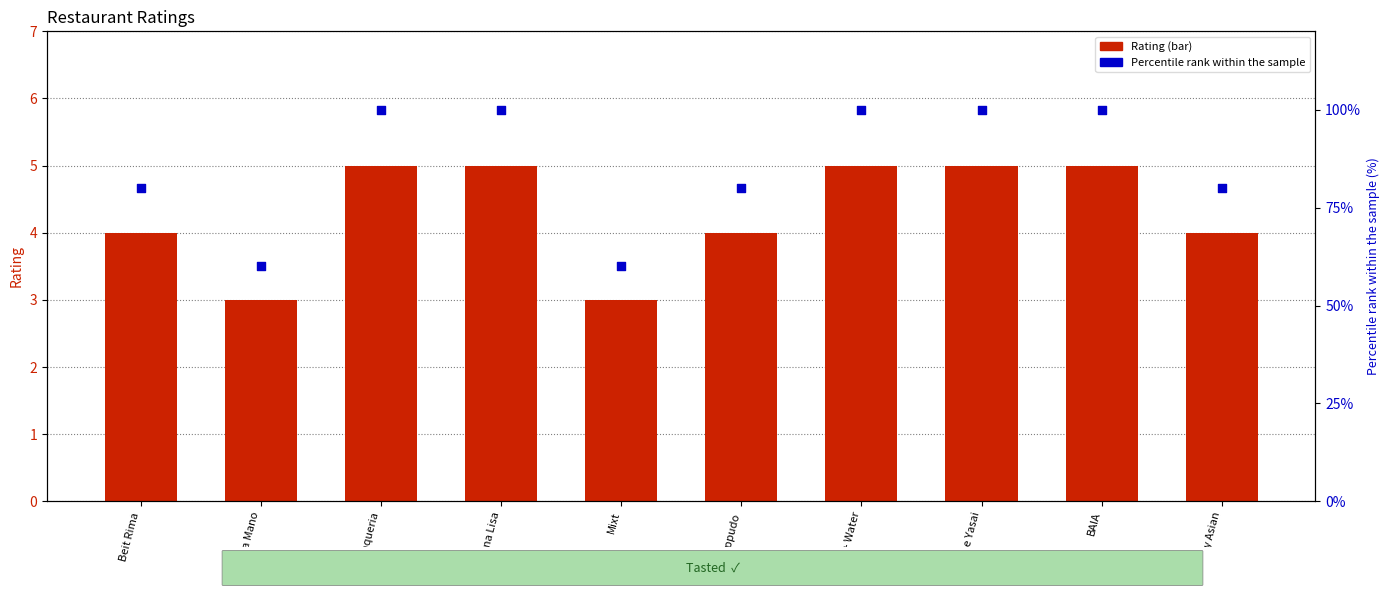

At how many categories does at least one series exceed 86?

5